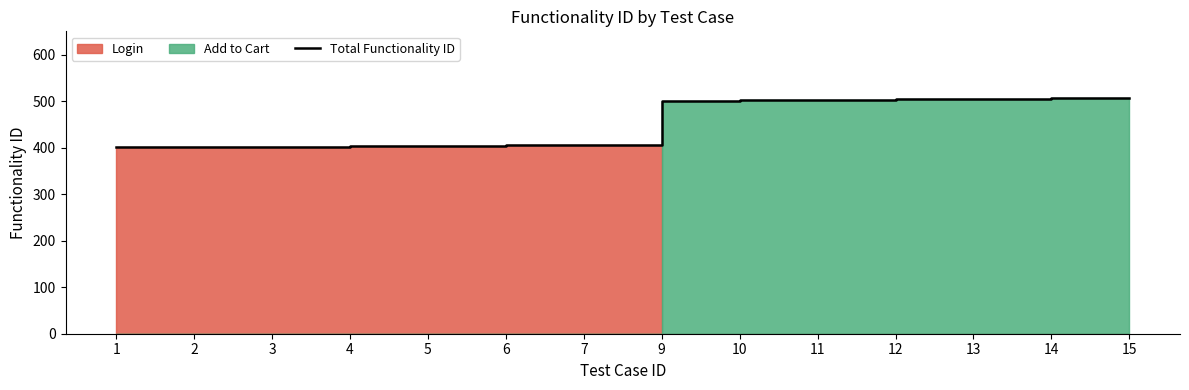

At which label is the value closest to 454?

9